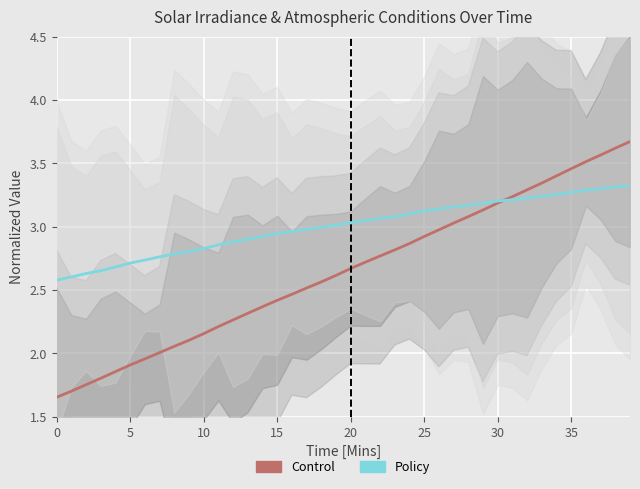

What is the spread (max minus min) of values at 23?

0.3